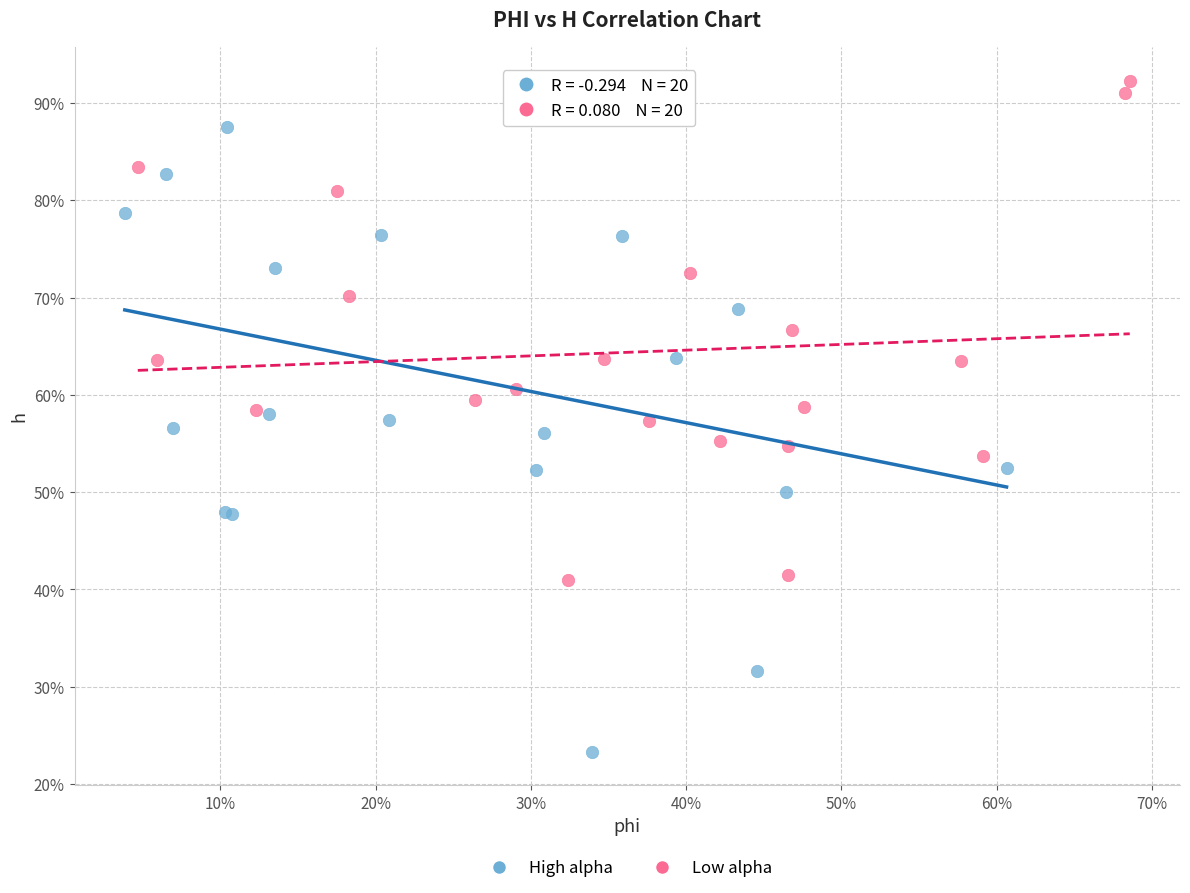

What are all the series names shown in the legend?

High alpha, Low alpha